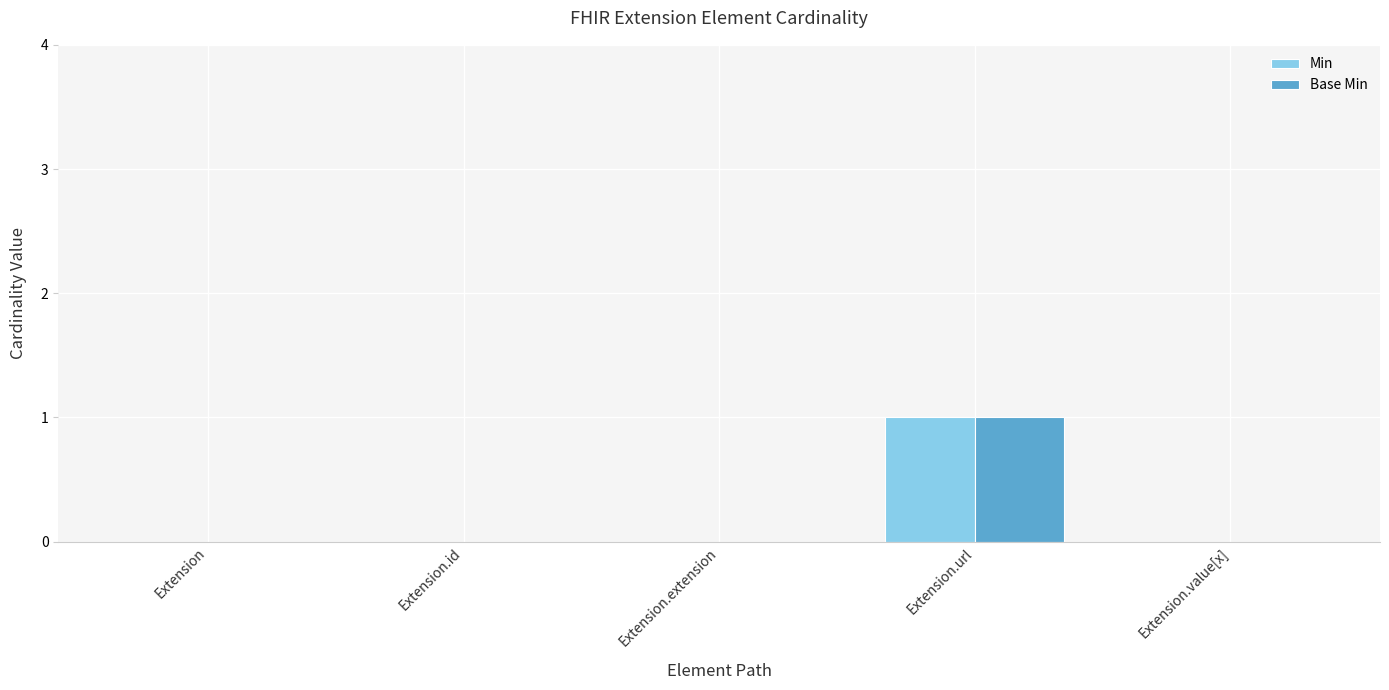

True or false: Min has a value of 0 at Extension.id.

True